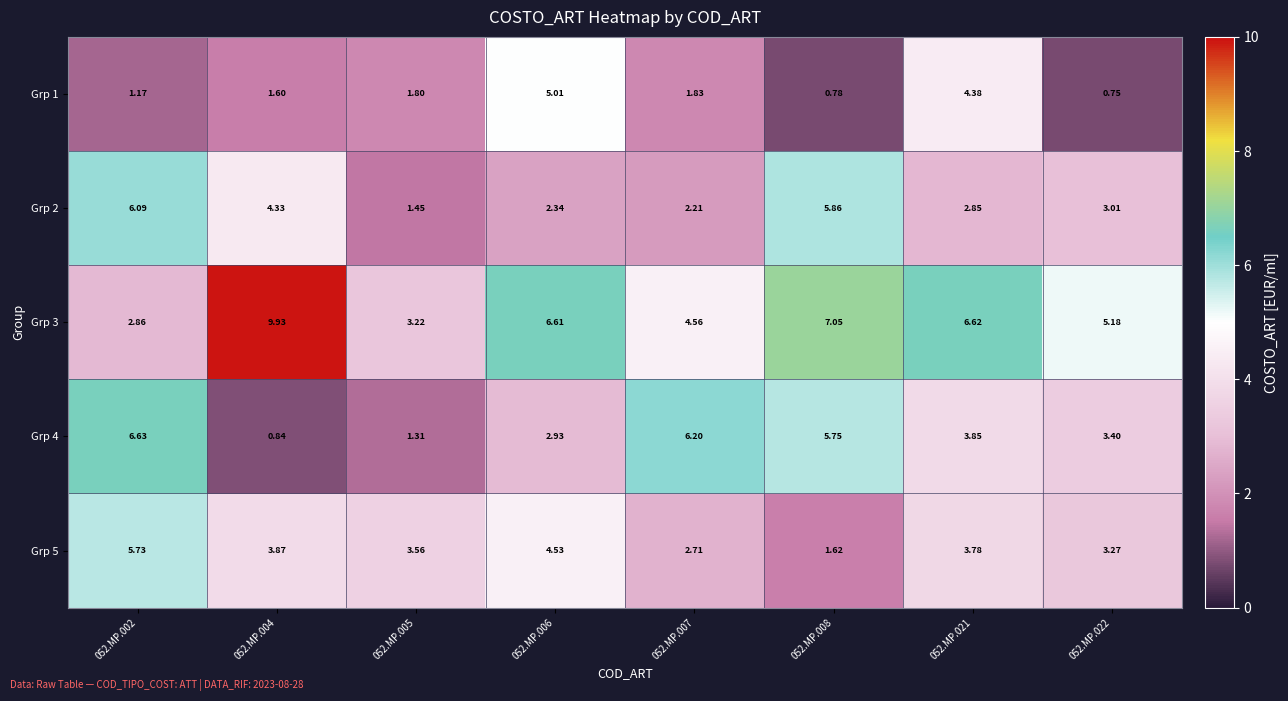

Is the value of Grp 4 at 052.MP.007 greater than the value of Grp 2 at 052.MP.005?

Yes